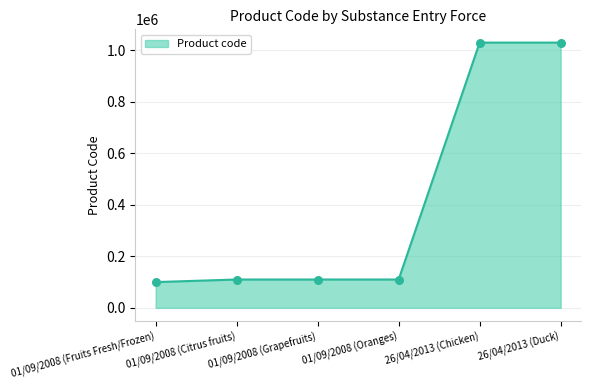

What is the ratio of the value at 26/04/2013 (Duck) to the value at 01/09/2008 (Oranges)?

9.4